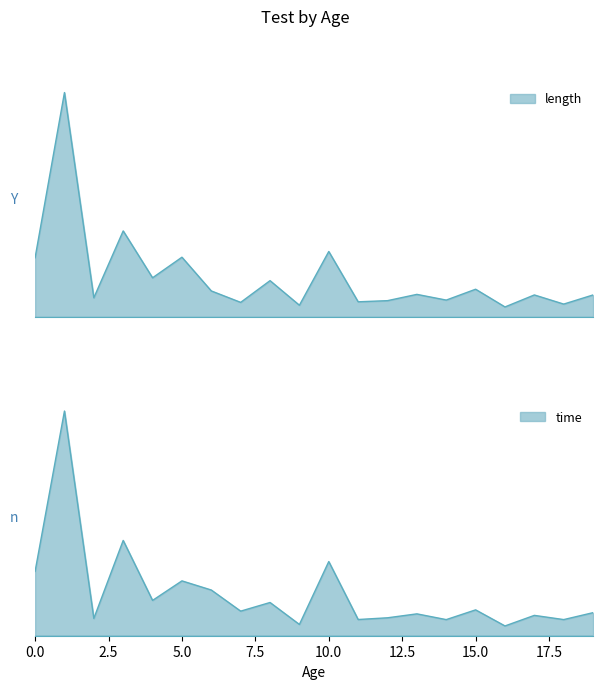

What is the maximum value shown in the chart?

393.0